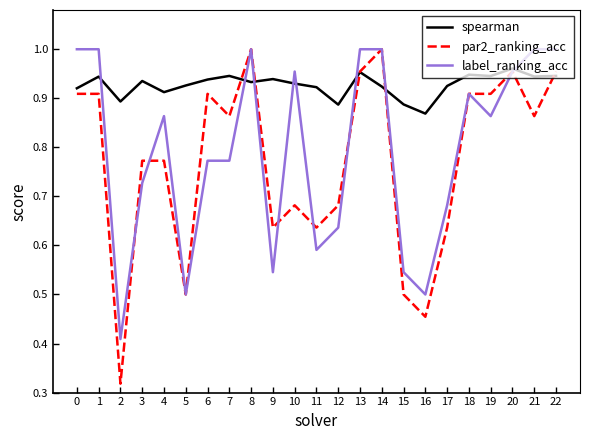

Is the value of label_ranking_acc at 4 greater than the value of spearman at 0?

No